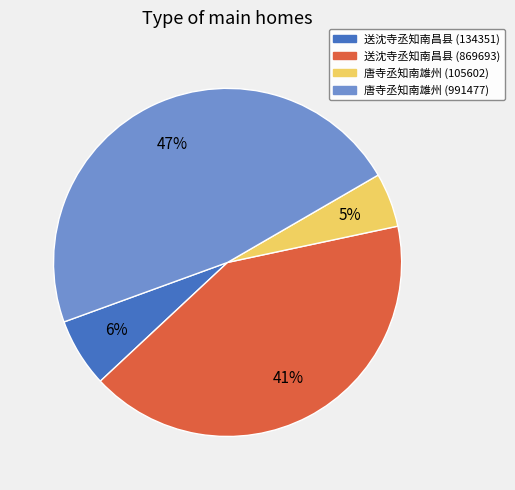

Count the number of slices in the pie.

4